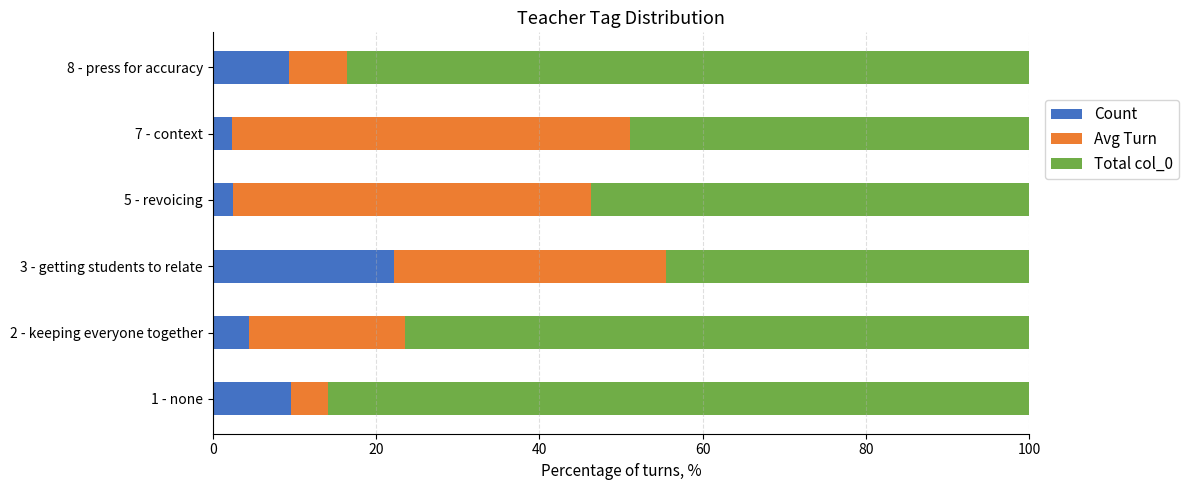

Count the number of data series in this chart.

3